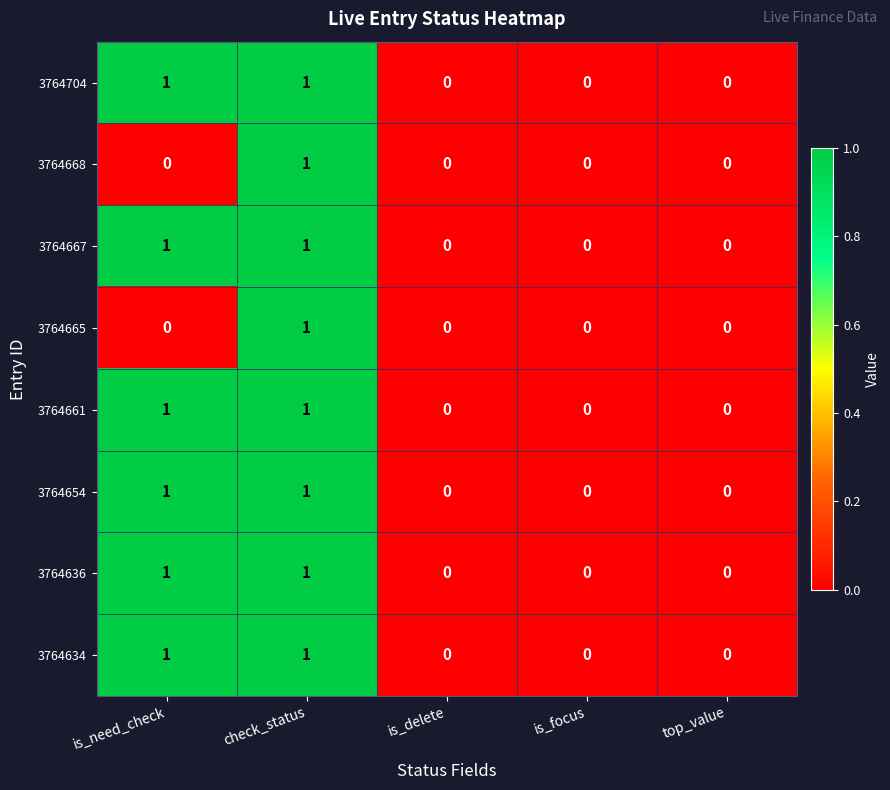

What is the total value across all series at is_need_check?

6